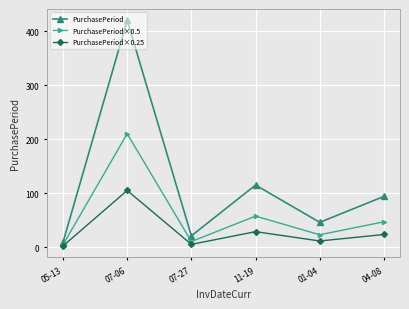

Is the value of PurchasePeriod×0.25 at 04-08 greater than the value of PurchasePeriod at 05-13?

Yes